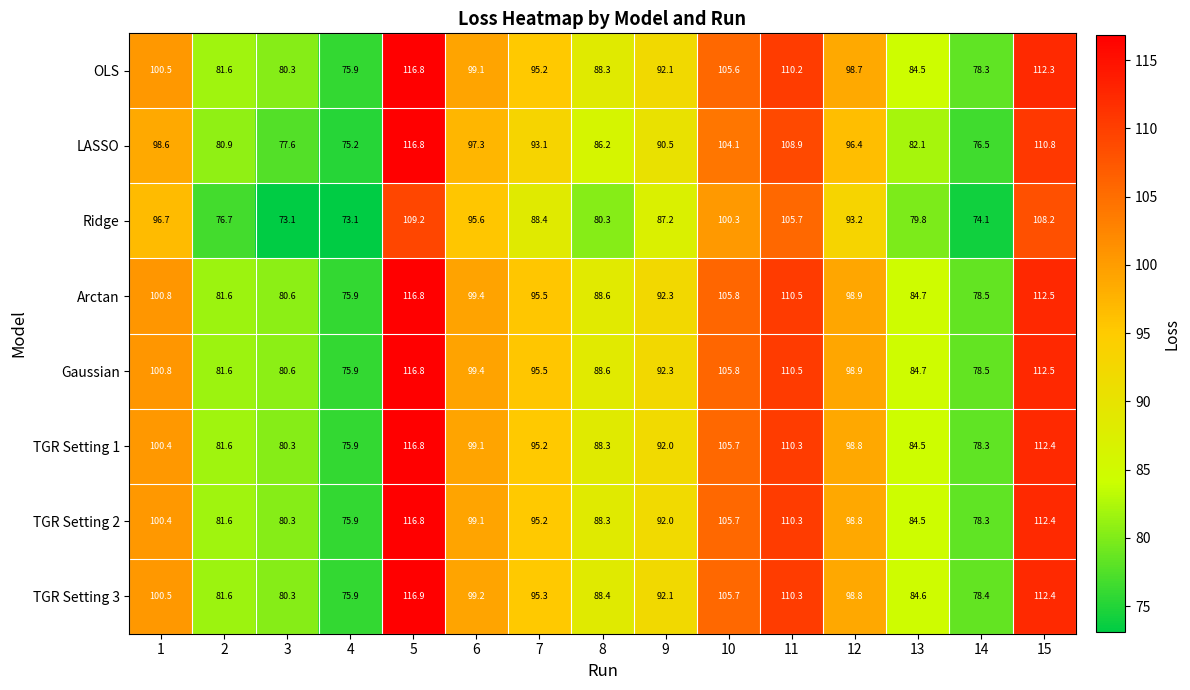

What is the greatest value displayed?

116.9